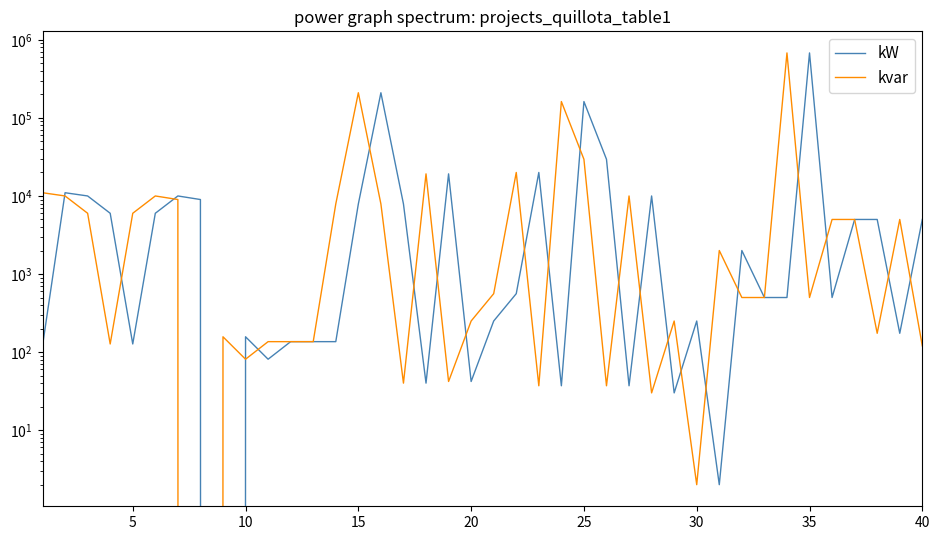

True or false: kW and kvar intersect in this chart.

True